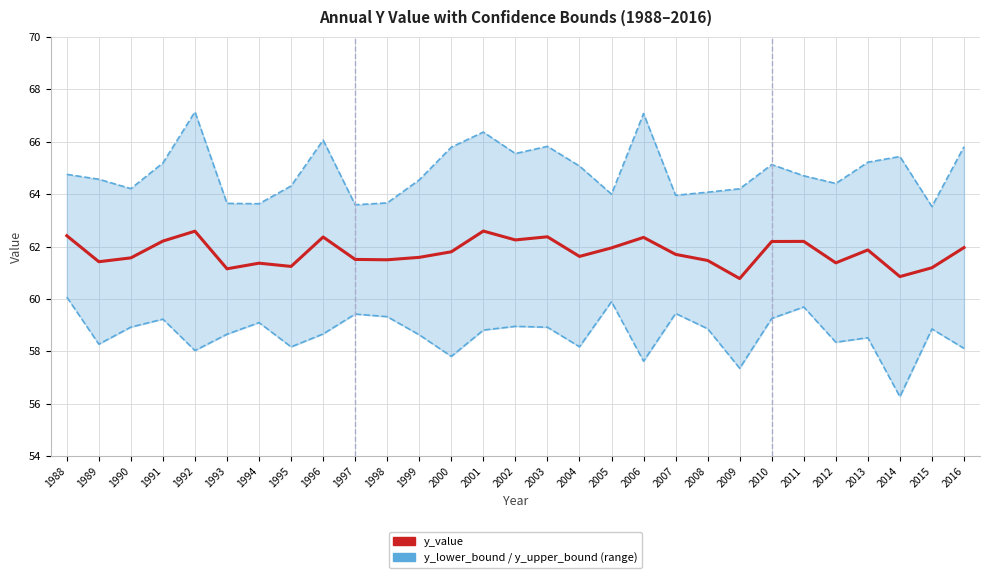

In y_lower_bound, how many points are higher than both neighbors (excluding endpoints)?

9